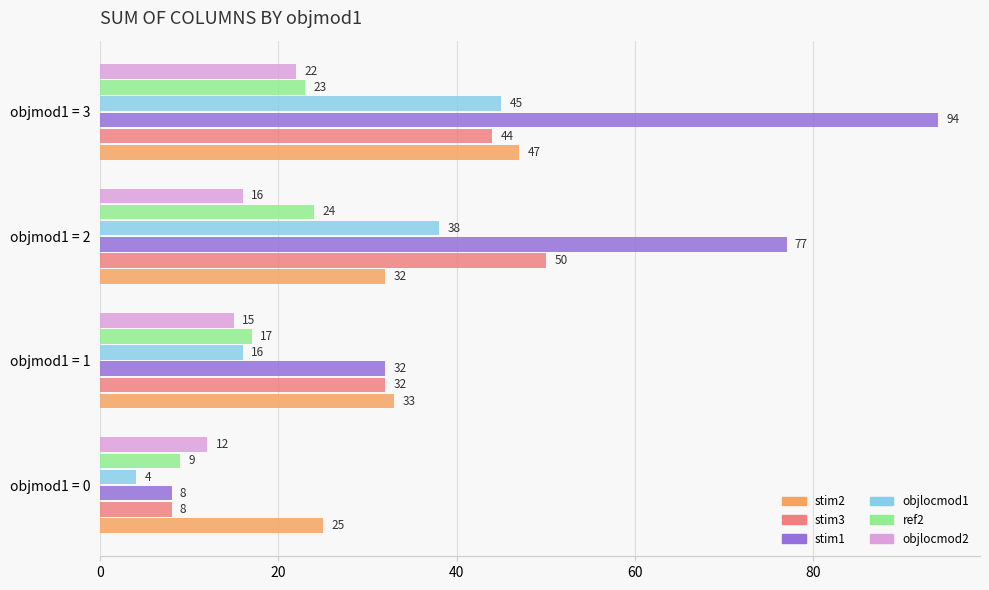

Which category has the highest value across all series?

objmod1 = 3